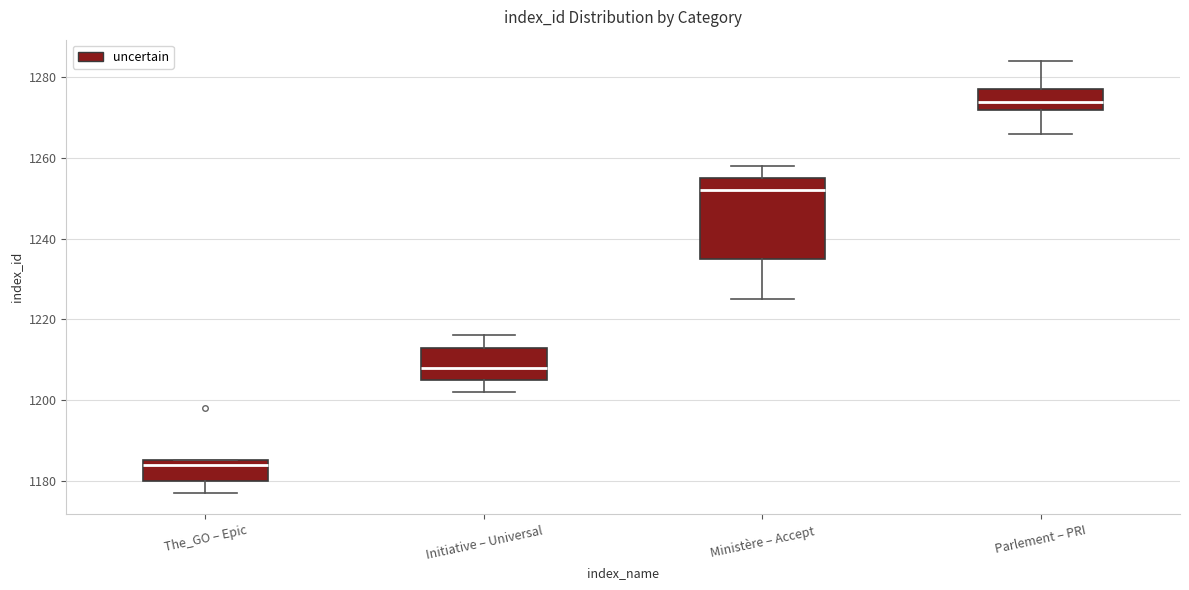

Which box has the highest median line?

Parlement – PRI